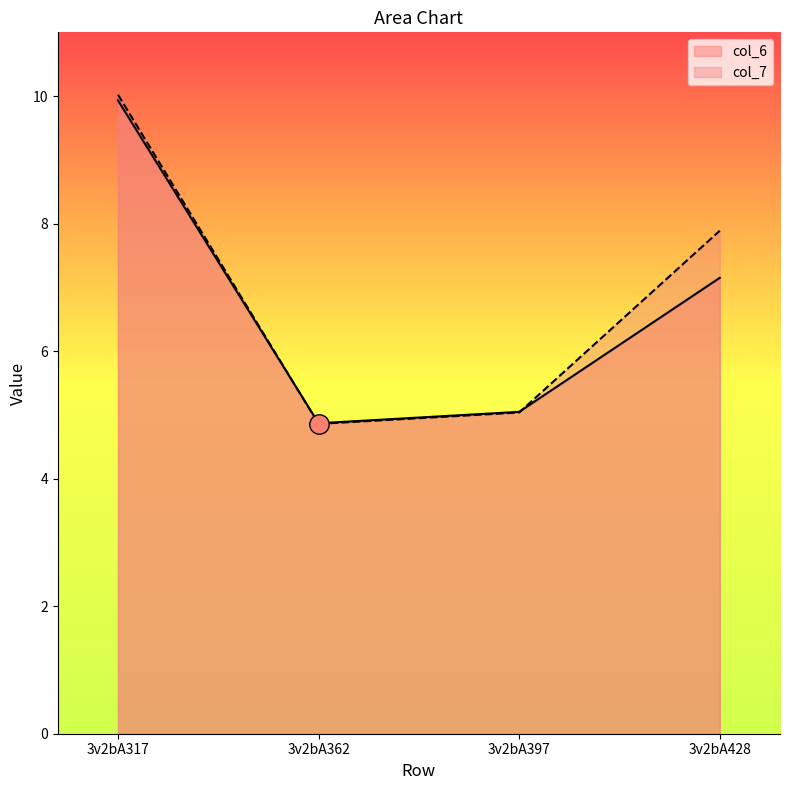

How many interior local valleys does the col_7 series have?

1